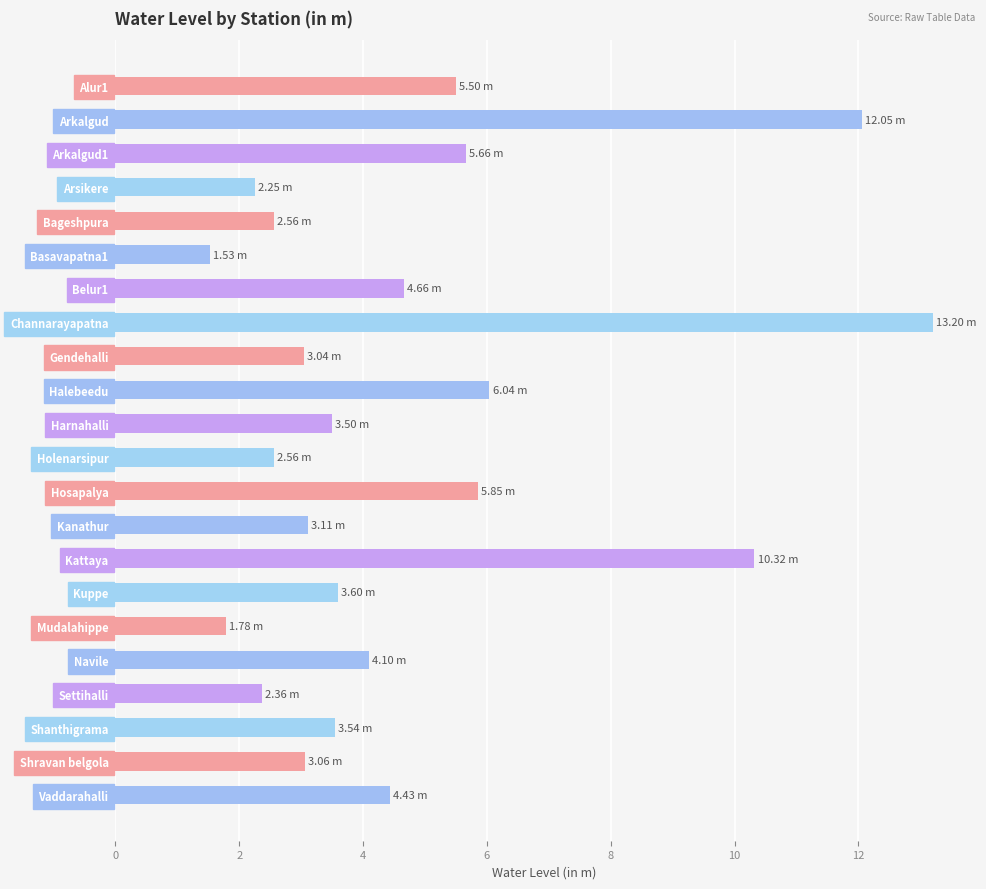

What is the label of the 9th bar from the bottom?

Kanathur